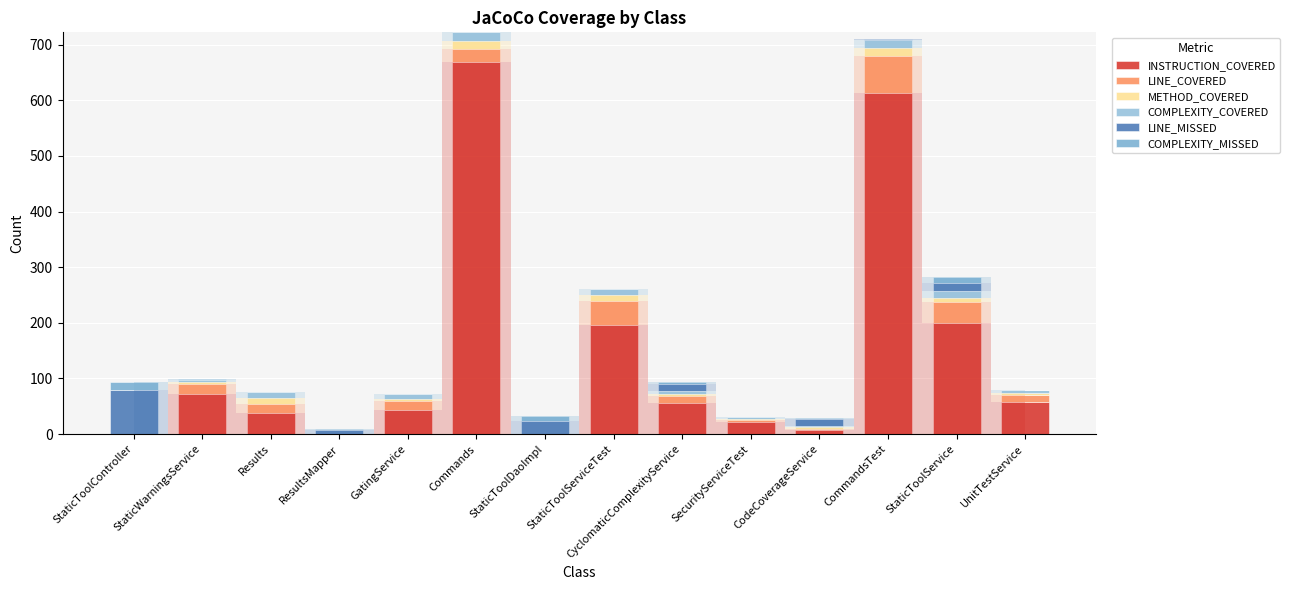

Rank the series by their maximum value, from lowest to highest.

COMPLEXITY_MISSED, METHOD_COVERED, COMPLEXITY_COVERED, LINE_COVERED, LINE_MISSED, INSTRUCTION_COVERED